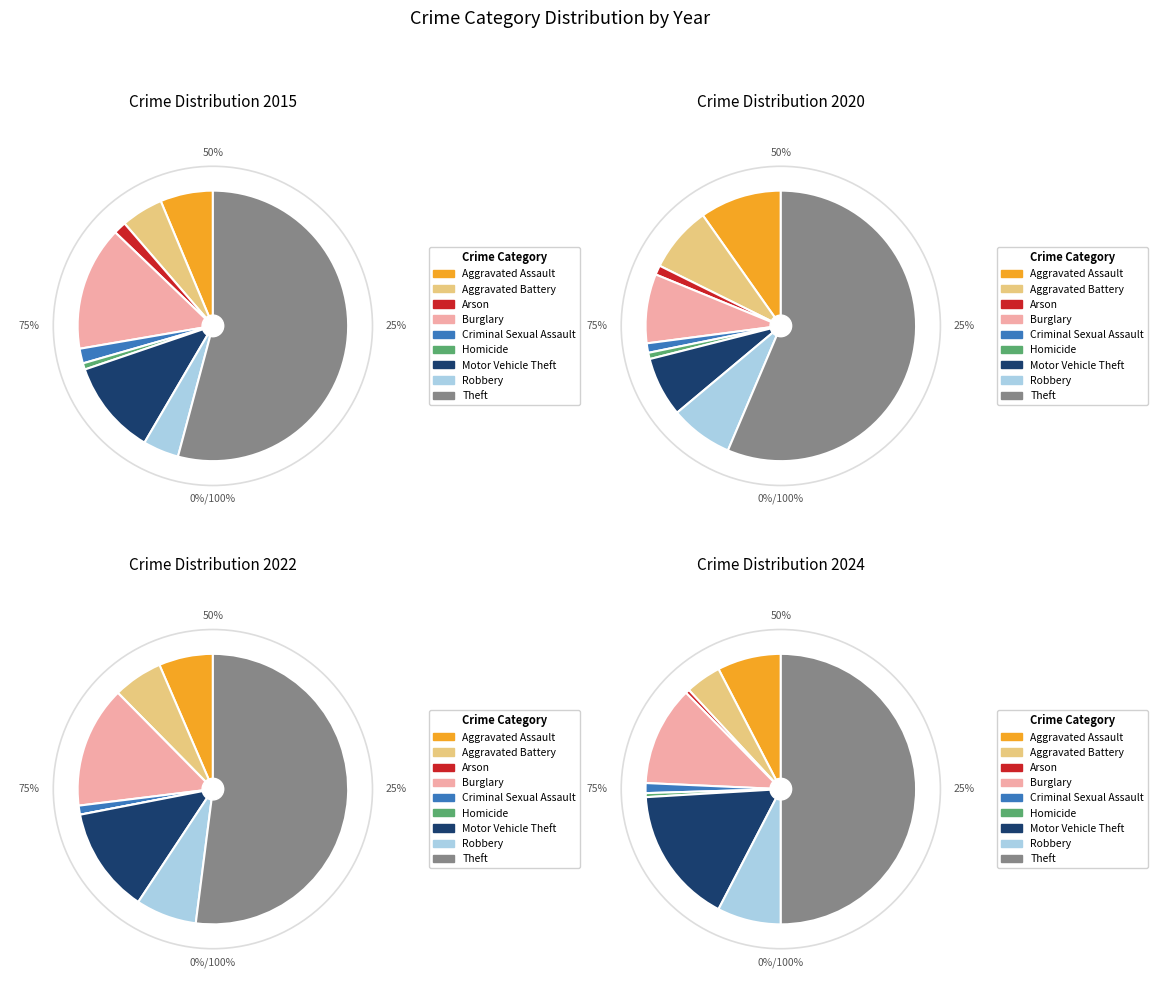

What percentage do Criminal Sexual Assault and Aggravated Battery together represent?

6.8%